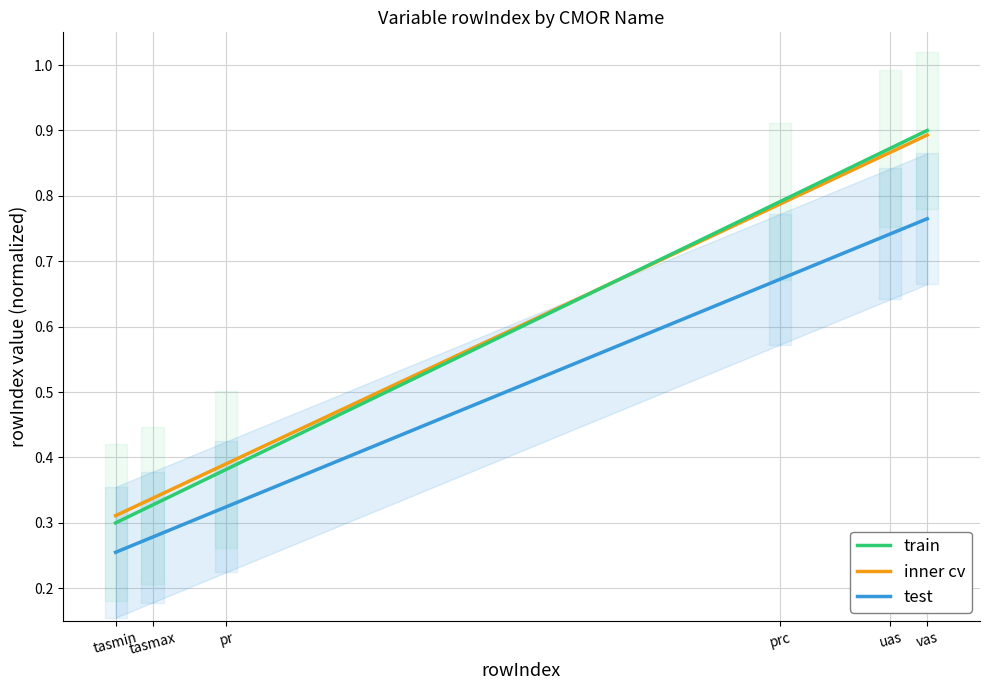

Reading left to right, what are all the values shown in this chart?

train: tasmin=0.3	tasmax=0.3	pr=0.4	prc=0.8	uas=0.9	vas=0.9
inner cv: tasmin=0.3	tasmax=0.3	pr=0.4	prc=0.8	uas=0.9	vas=0.9
test: tasmin=0.3	tasmax=0.3	pr=0.3	prc=0.7	uas=0.7	vas=0.8